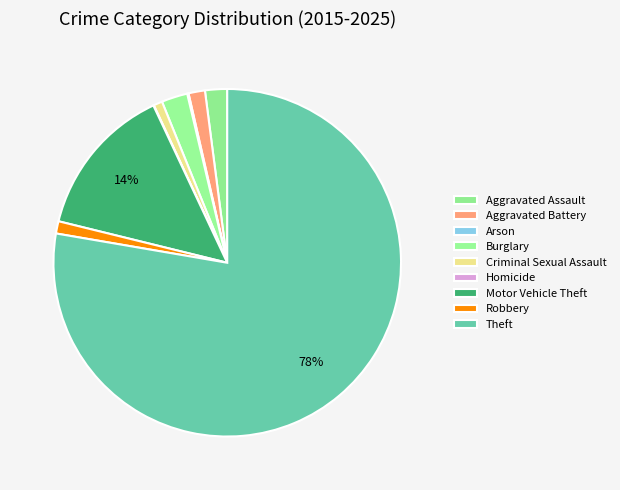

Is there a majority slice in this chart?

Yes